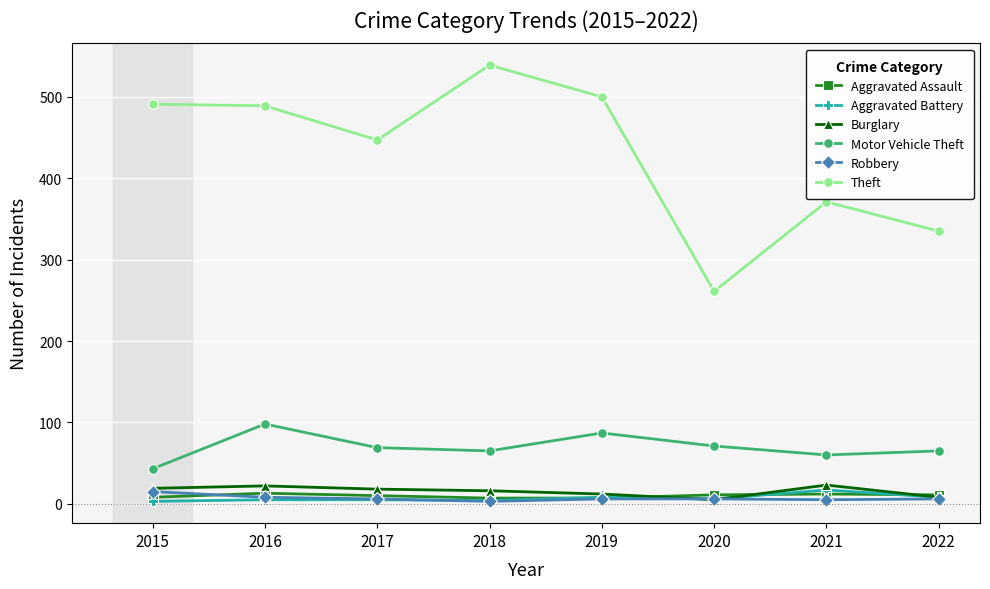

At which label does Aggravated Battery reach its peak?

2021